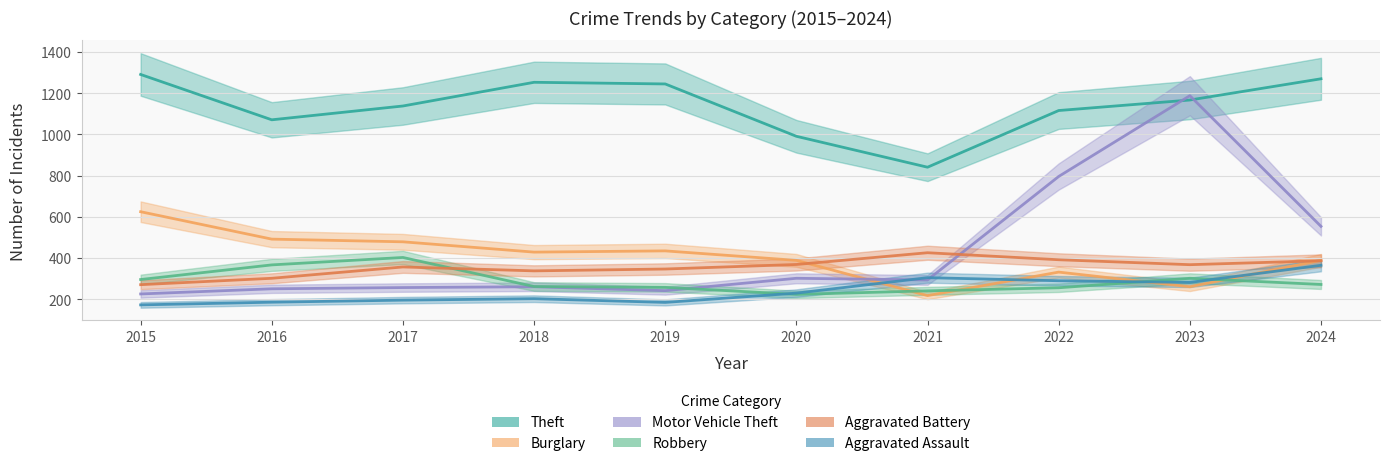

How many interior local valleys does the Aggravated Battery series have?

2